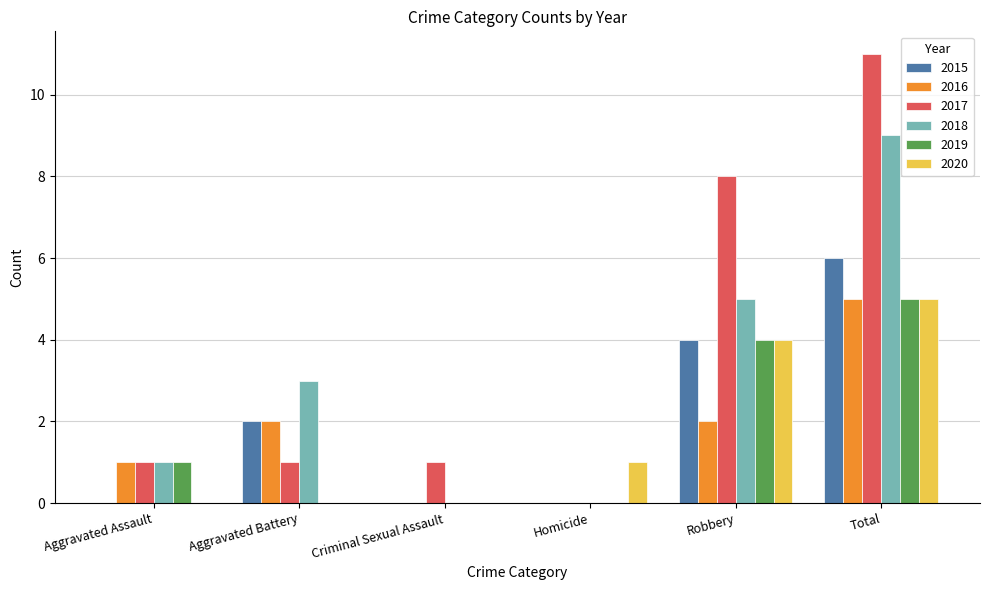

At which category is the sum across all series the highest?

Total